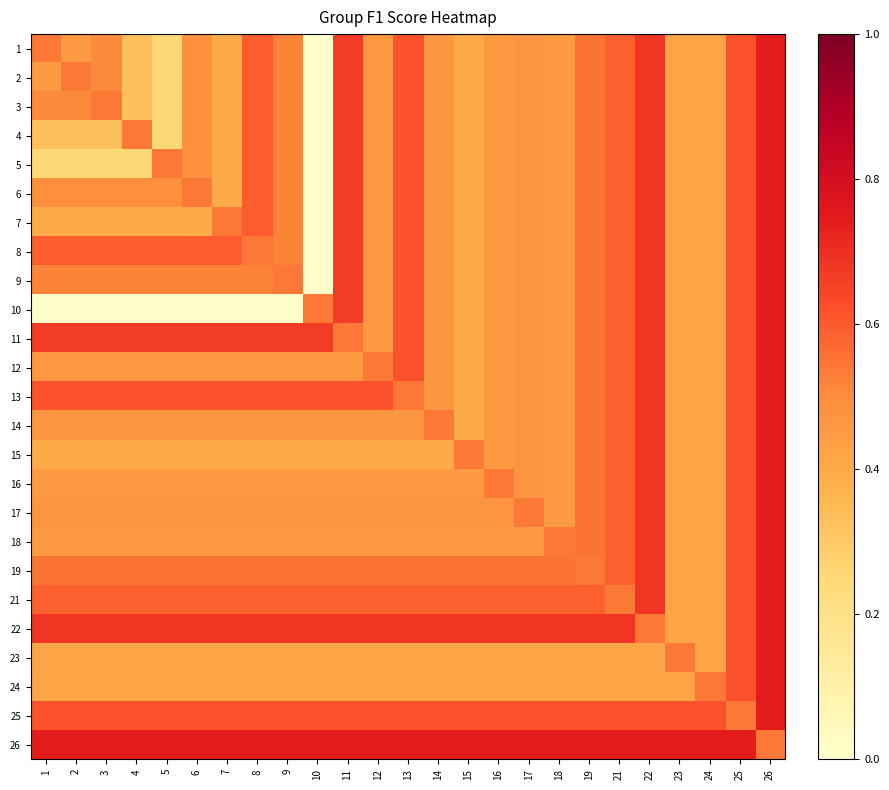

What is the spread (max minus min) of values at 9?

0.7